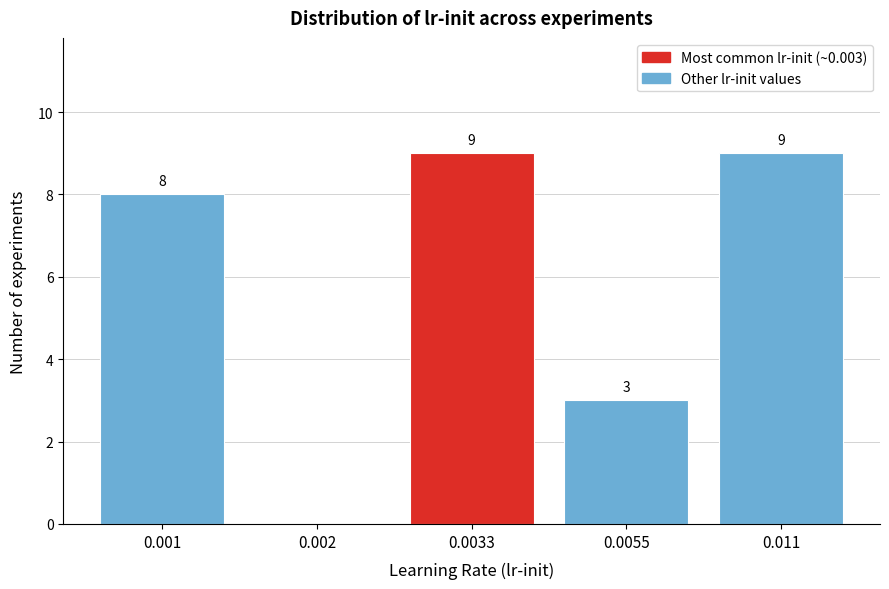

Reading left to right, list all the values displayed in this chart.

0.001=8	0.002=0	0.0033=9	0.0055=3	0.011=9